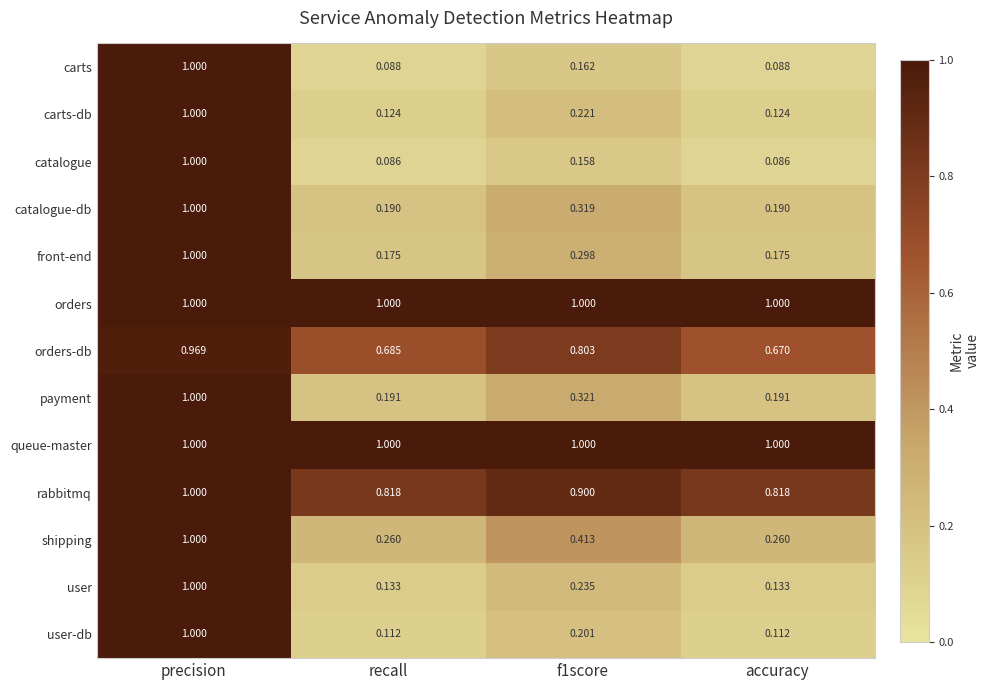

At which category is the sum across all series the highest?

precision